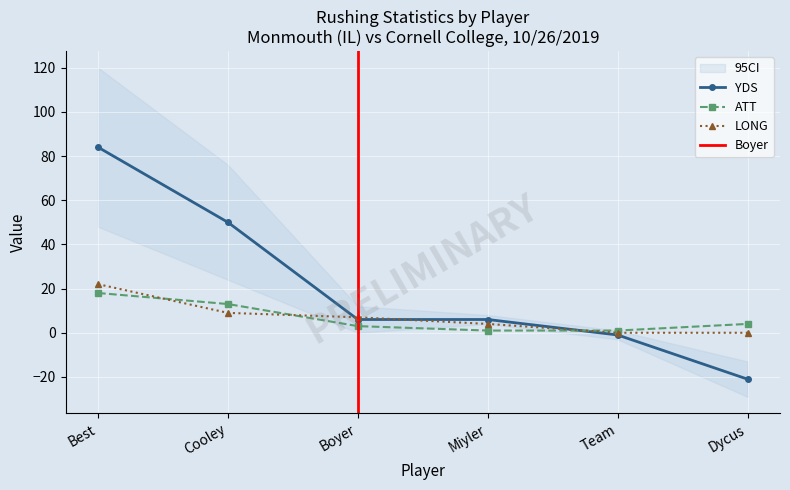

What is the maximum value for ATT?

18